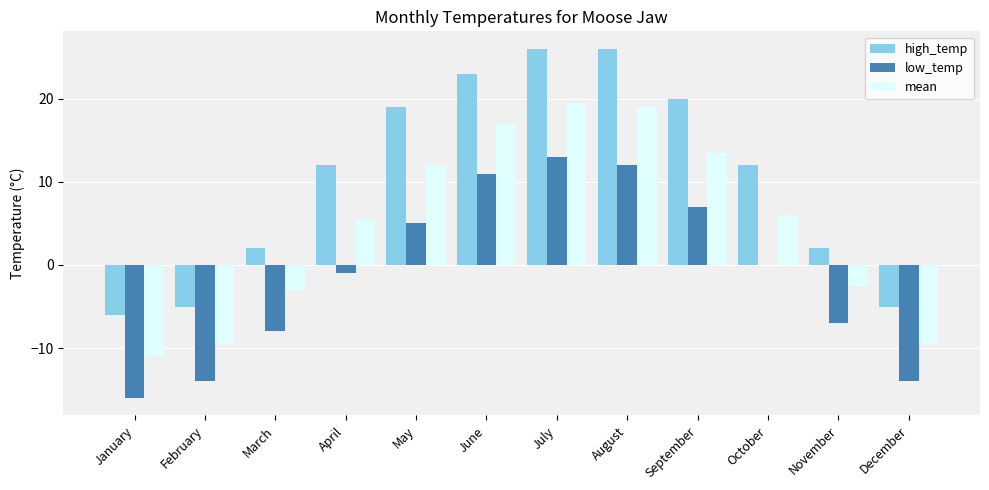

Reading left to right, what are all the values shown in this chart?

high_temp: -6.0	-5.0	2.0	12.0	19.0	23.0	26.0	26.0	20.0	12.0	2.0	-5.0
low_temp: -16.0	-14.0	-8.0	-1.0	5.0	11.0	13.0	12.0	7.0	0.0	-7.0	-14.0
mean: -11.0	-9.5	-3.0	5.5	12.0	17.0	19.5	19.0	13.5	6.0	-2.5	-9.5